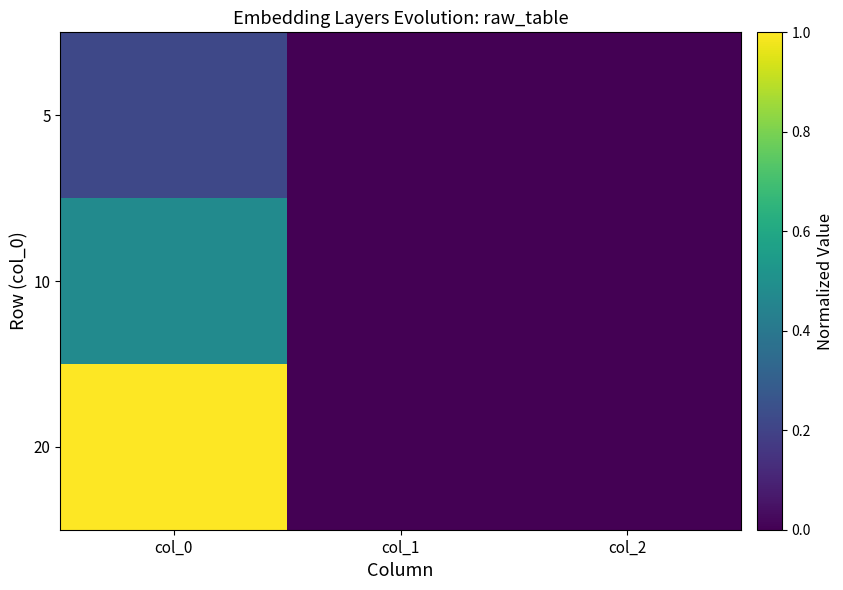

Which category has the highest value across all series?

col_0